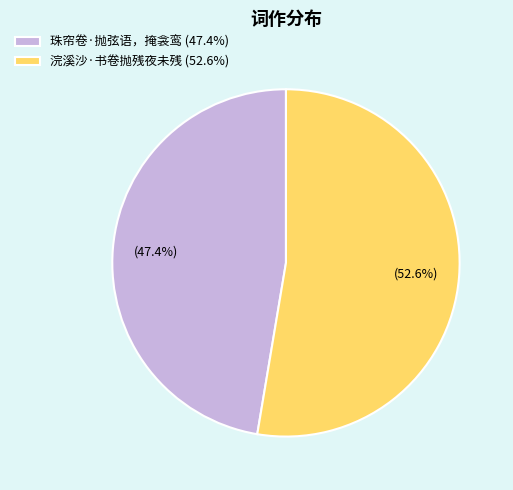

Rank the categories by value from highest to lowest.

浣溪沙·书卷抛残夜未残, 珠帘卷·抛弦语，掩衾鸾